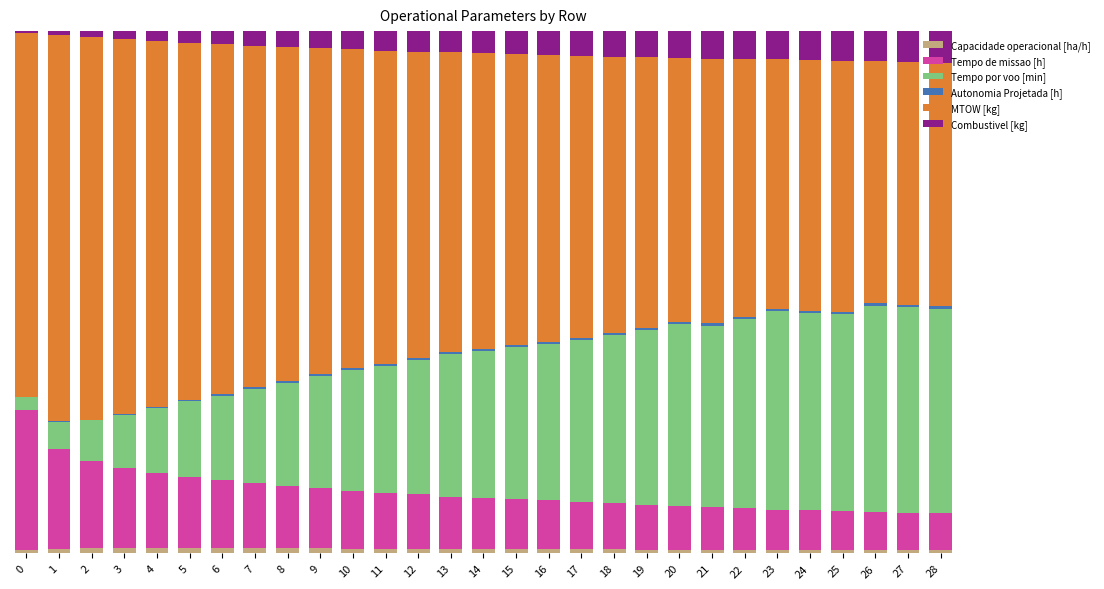

Are the bars grouped side by side (vs. stacked)?

No